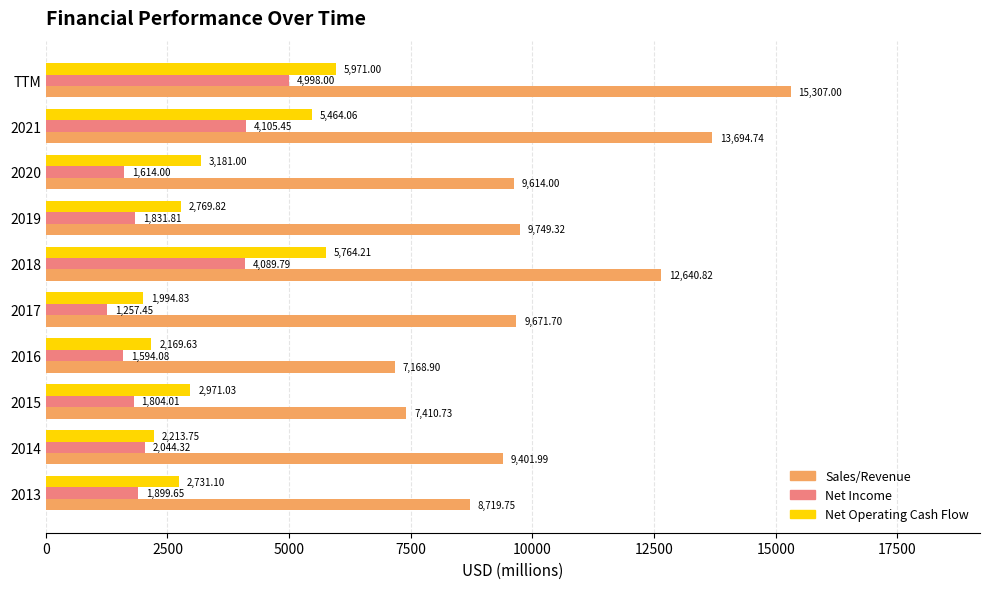

What is the total value across all series at 2016?

10932.6